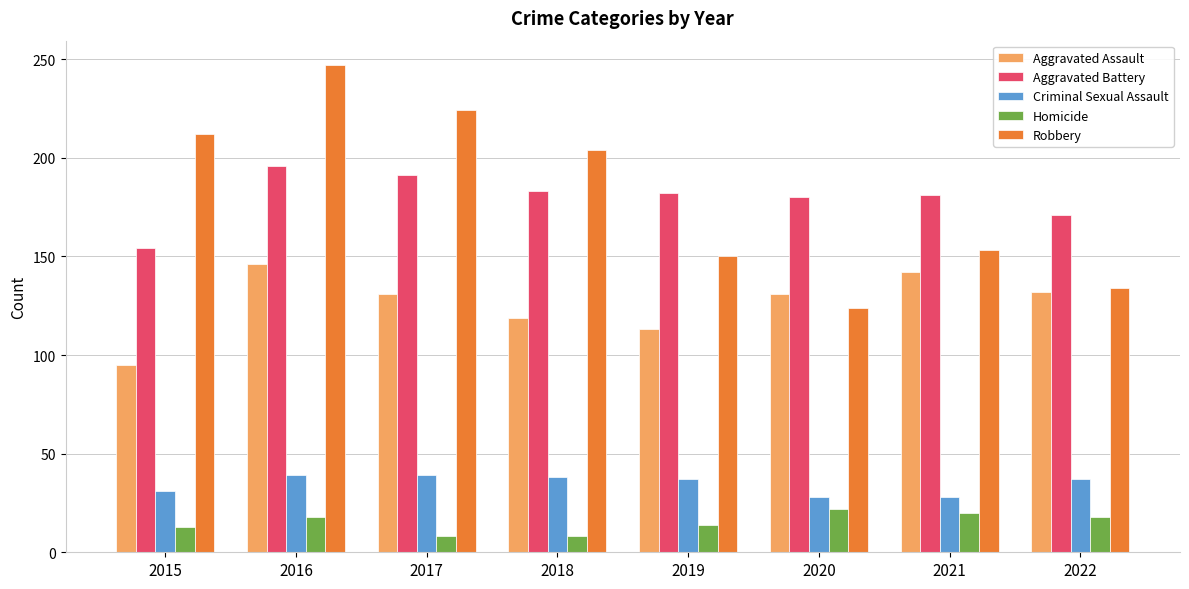

What are all the series names shown in the legend?

Aggravated Assault, Aggravated Battery, Criminal Sexual Assault, Homicide, Robbery